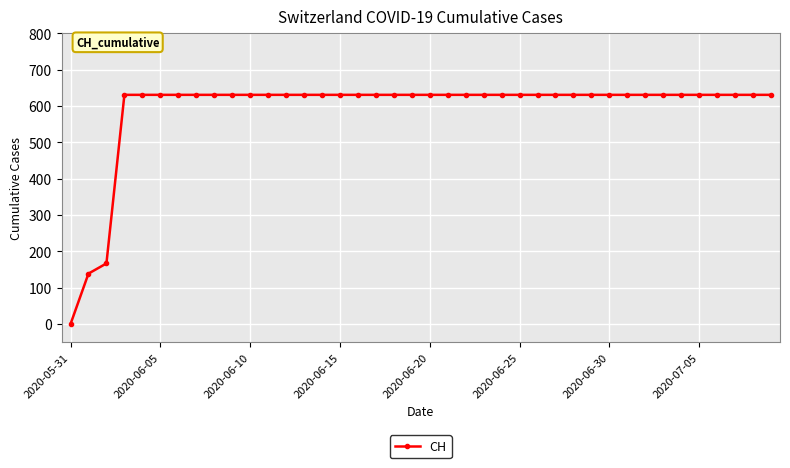

What is the maximum value shown in the chart?

631